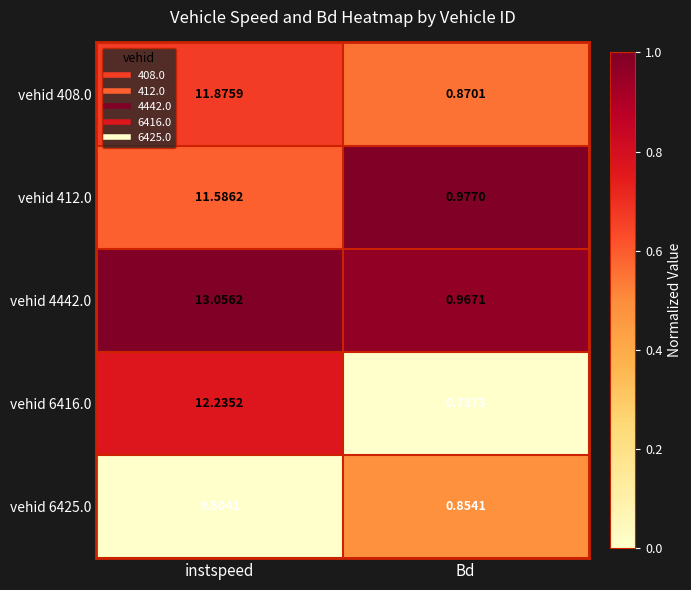

Which label corresponds to the smallest value in the chart?

Bd